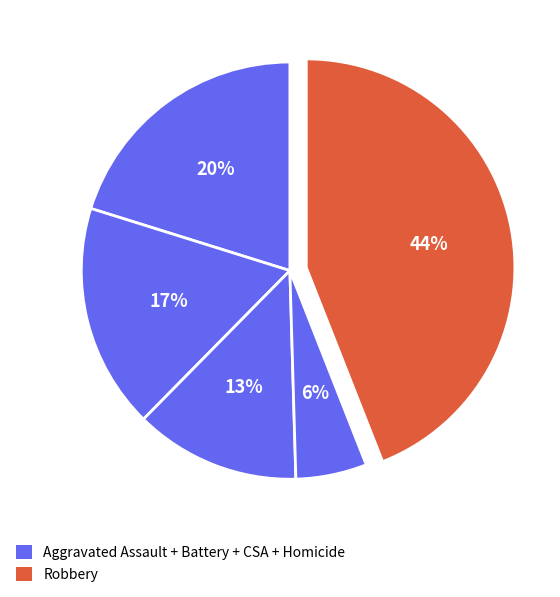

How many segments does this pie chart have?

5